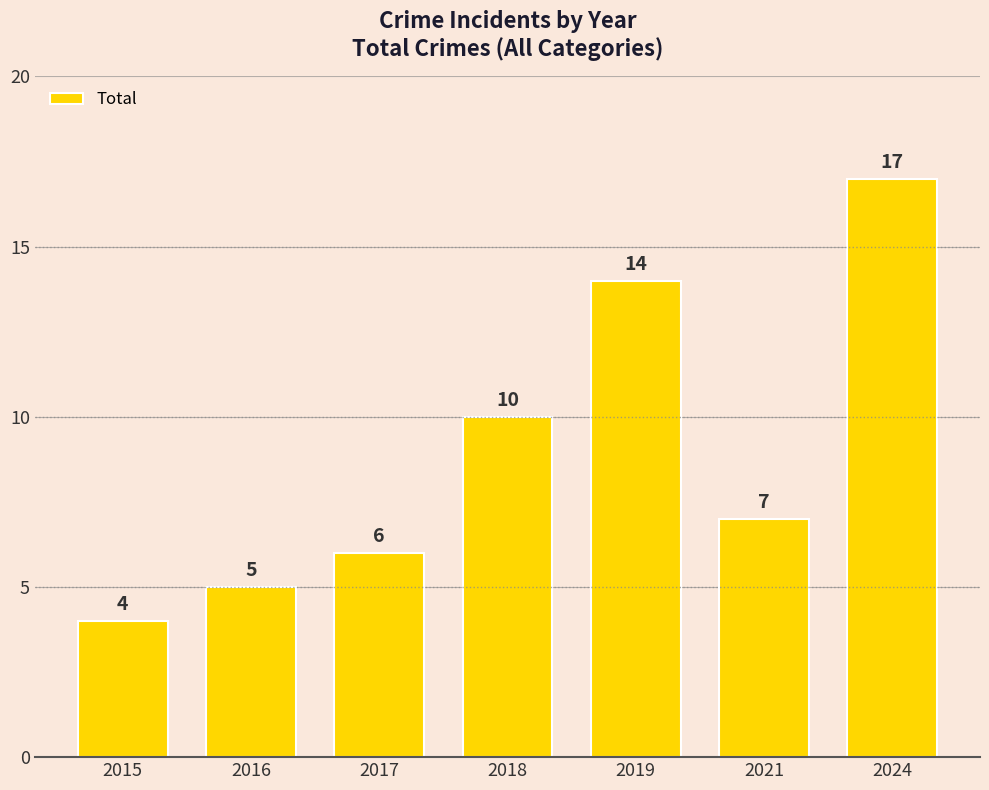

What is the sum of all values?

63